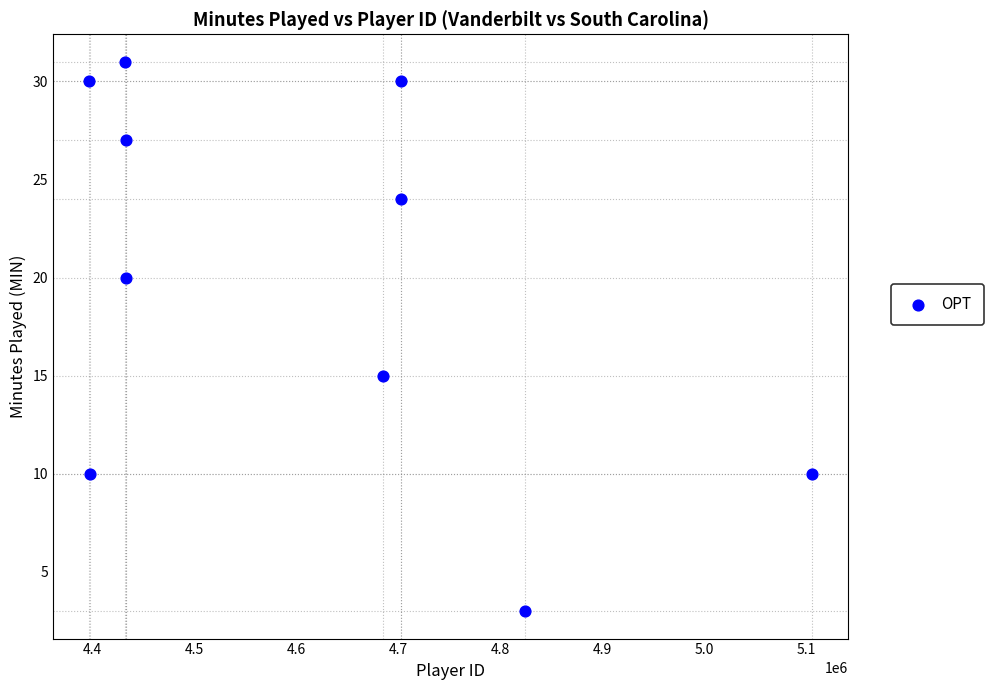

What Y value in the scatter plot is closest to 17?

15